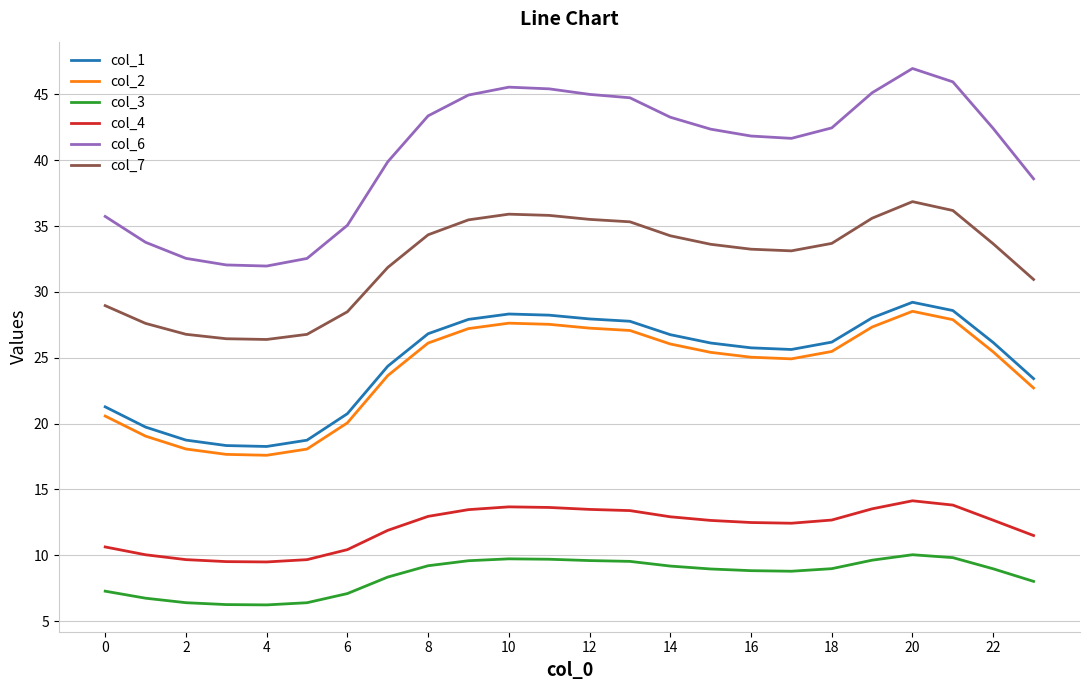

True or false: col_3 and col_2 cross at least once.

False